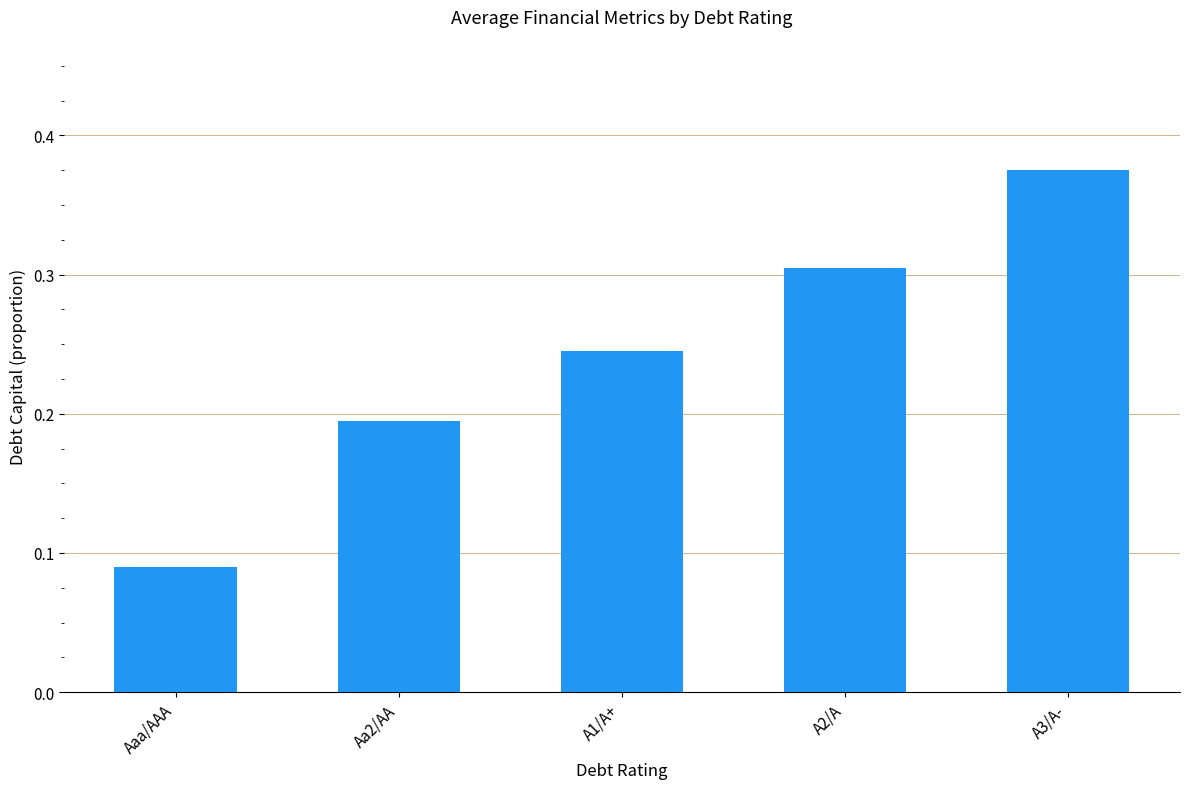

List the labels in order of value, largest first.

A3/A-, A2/A, A1/A+, Aa2/AA, Aaa/AAA